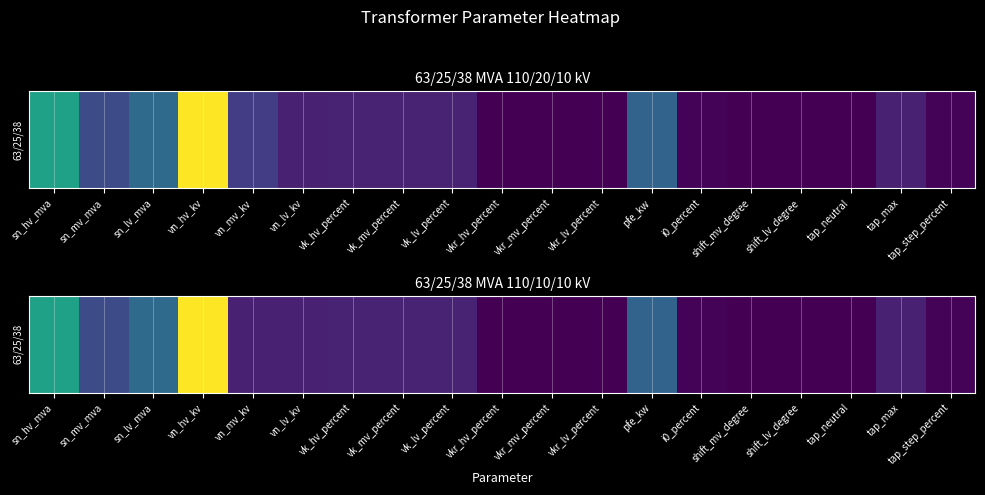

Read the value at sn_mv_mva.

25.0